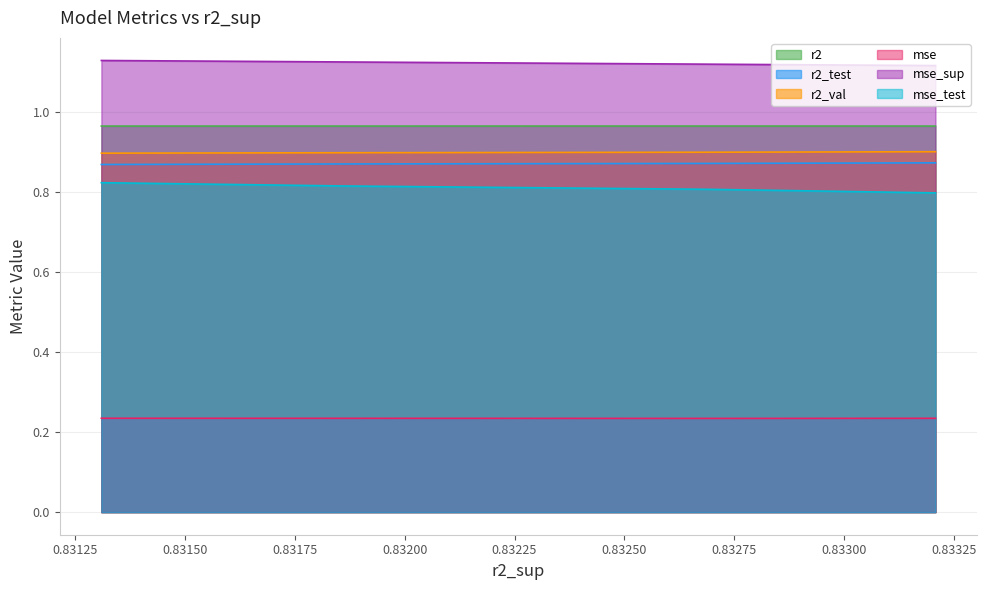

True or false: mse_sup and r2_val intersect in this chart.

False